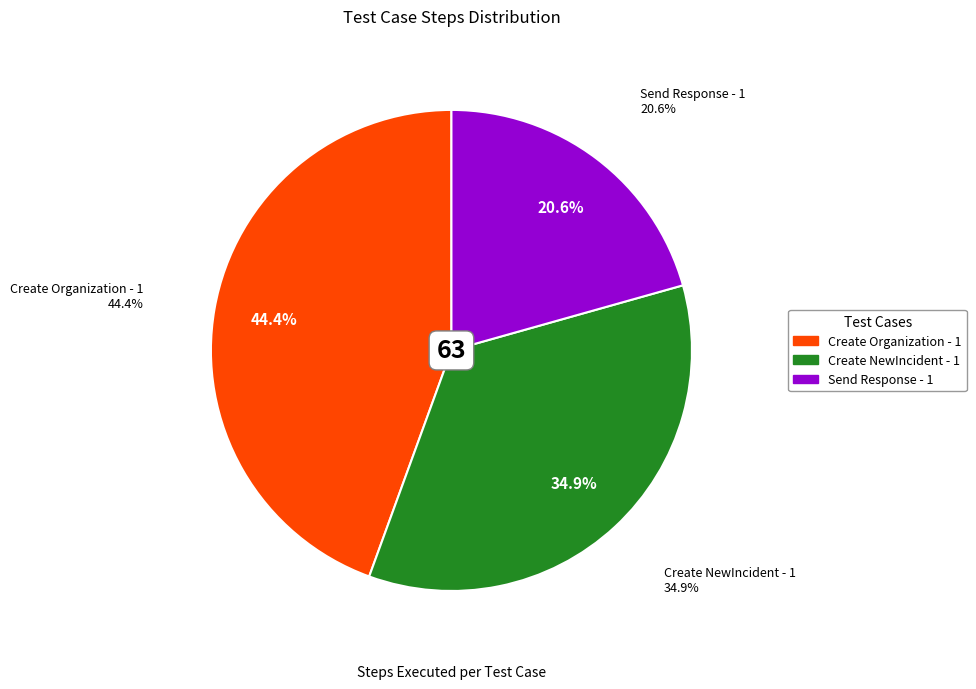

To the nearest percent, what is the average slice percentage?

33%